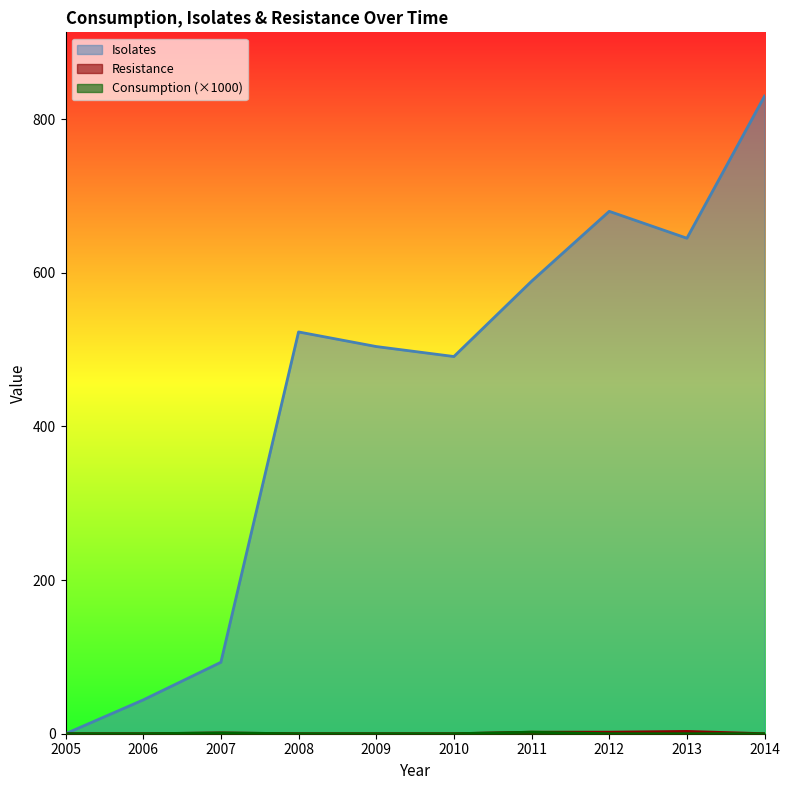

How many values in the Resistance series exceed 0?

4